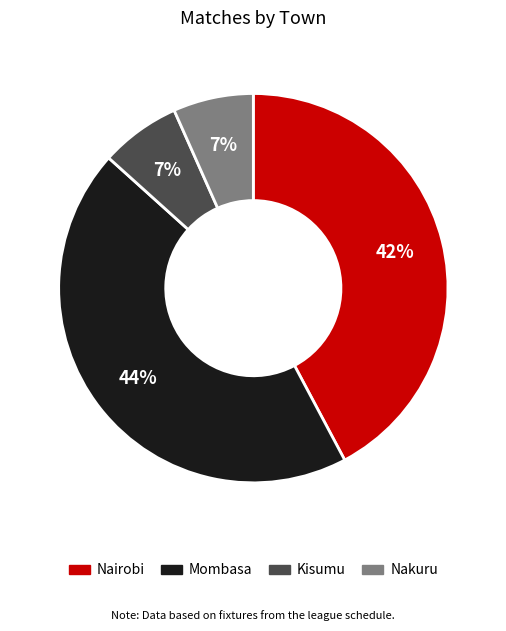

To the nearest percent, what percentage of the pie is Kisumu?

7%